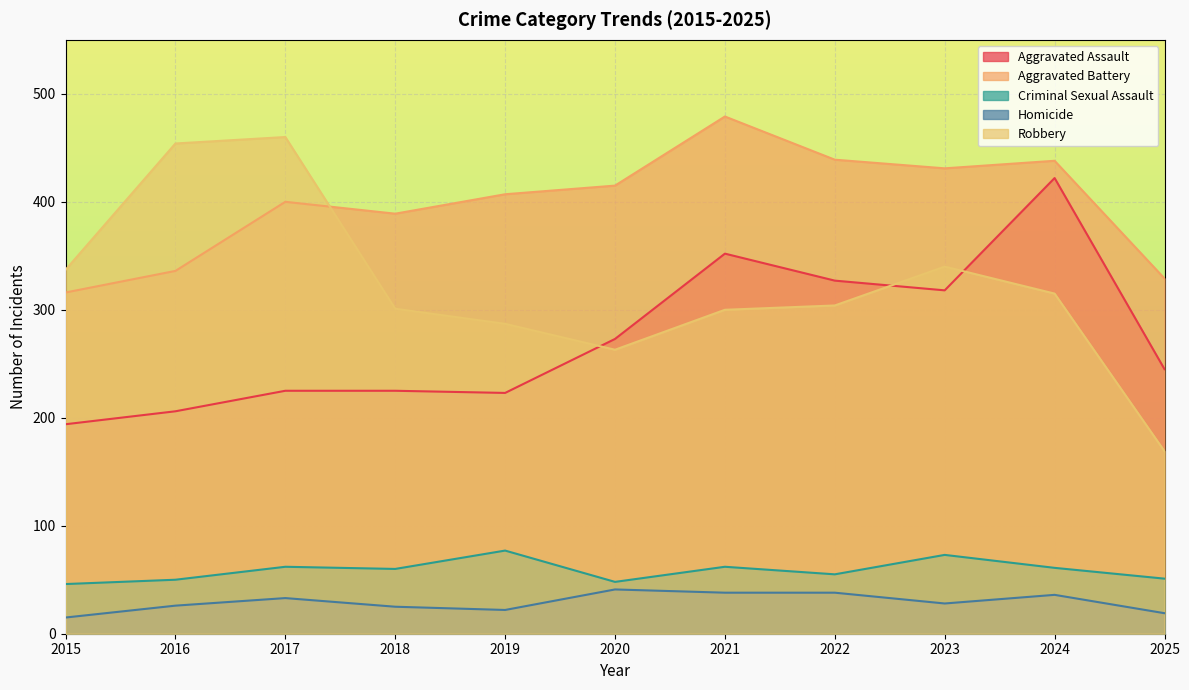

At which category does Aggravated Assault reach its first local peak?

2021